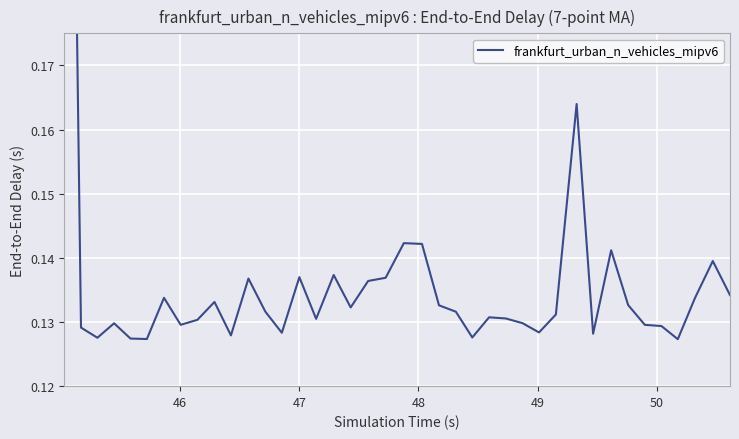

How many interior local peaks (higher than both neighbors) does the data have?

11